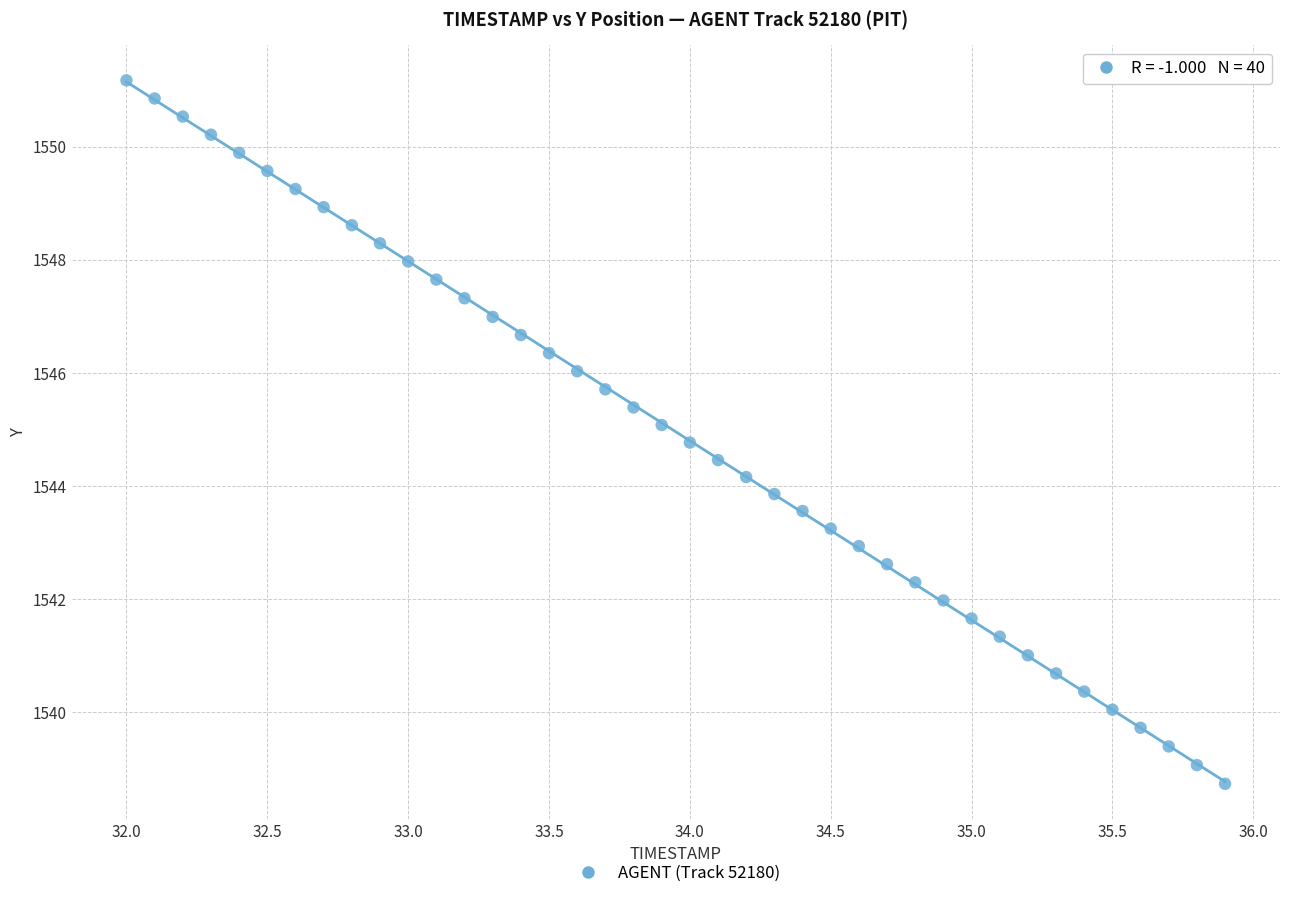

What is the range of Y values (max minus min)?

12.4